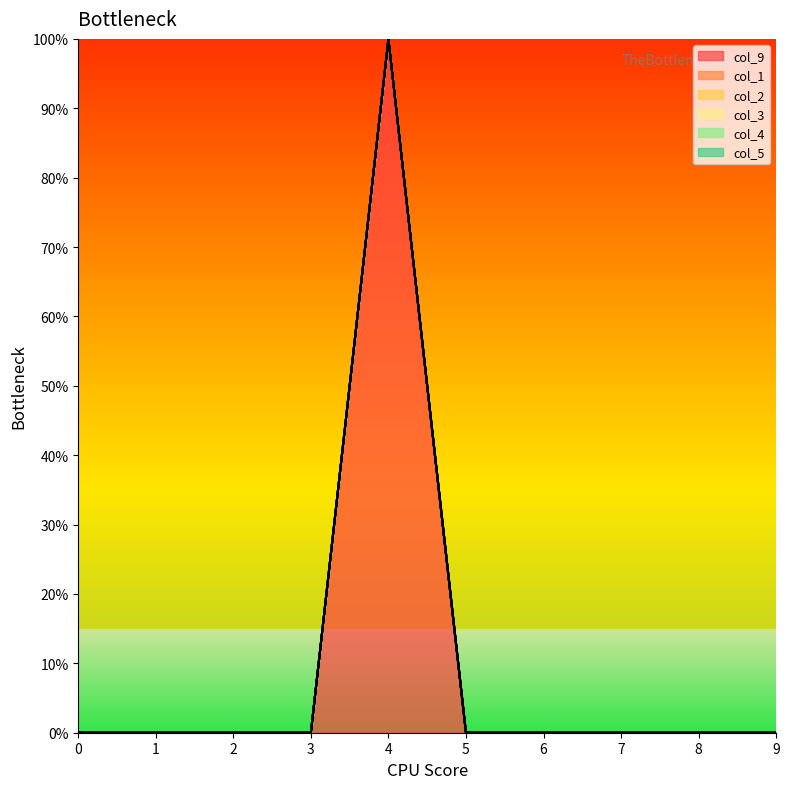

True or false: col_1 and col_3 cross at least once.

False